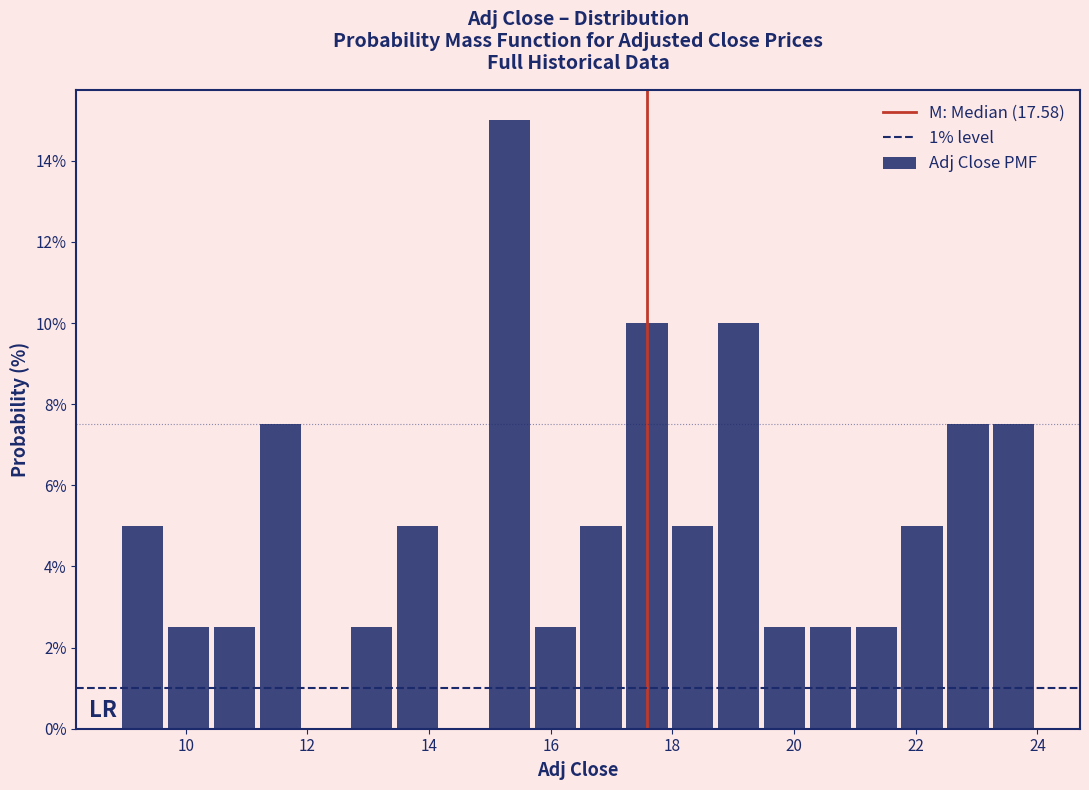

Around what value on the x-axis is the tallest bar? Give the approximate position of its centre, as read against the axis.

15.4